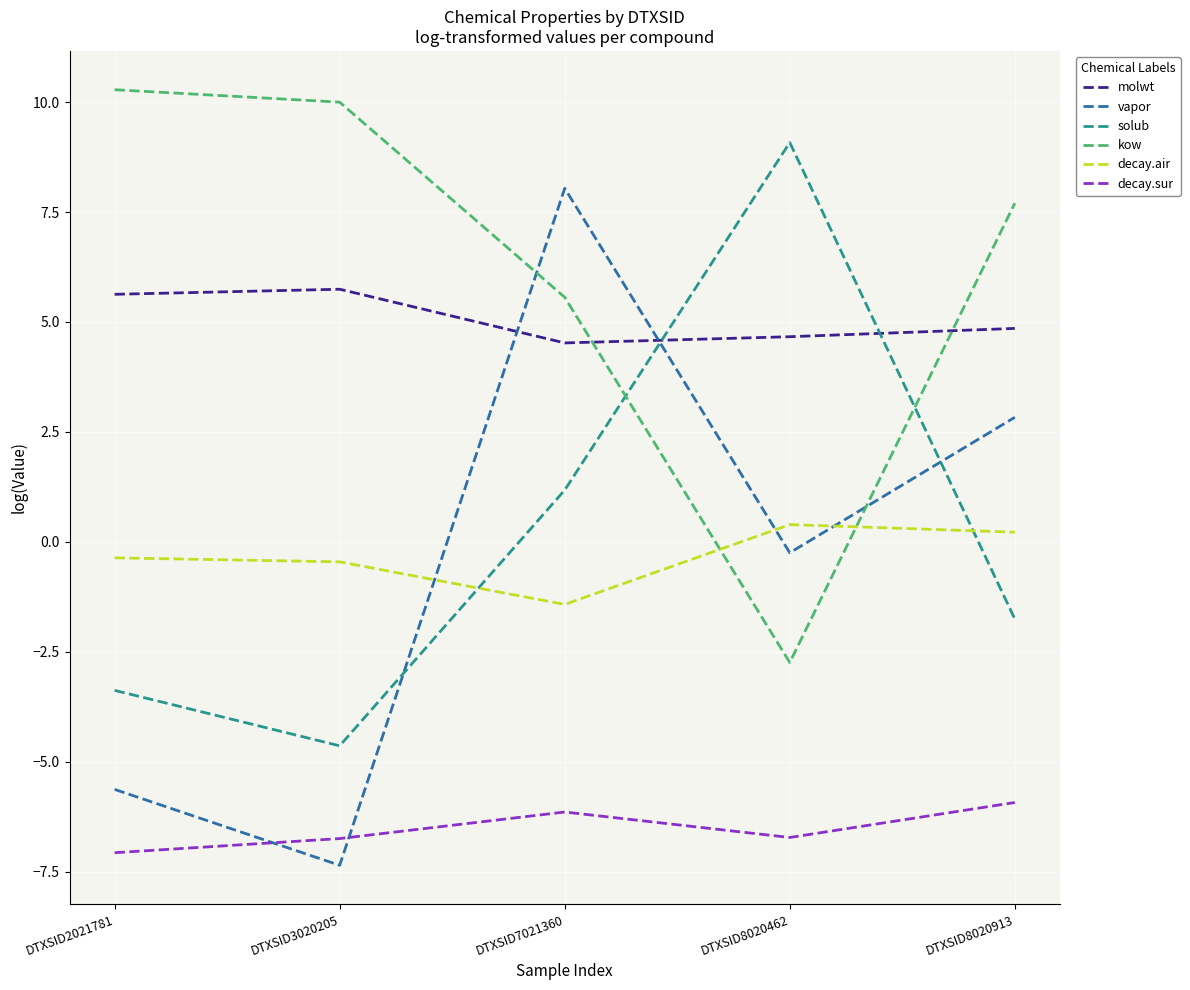

In vapor, how many points are lower than both neighbors (excluding endpoints)?

2